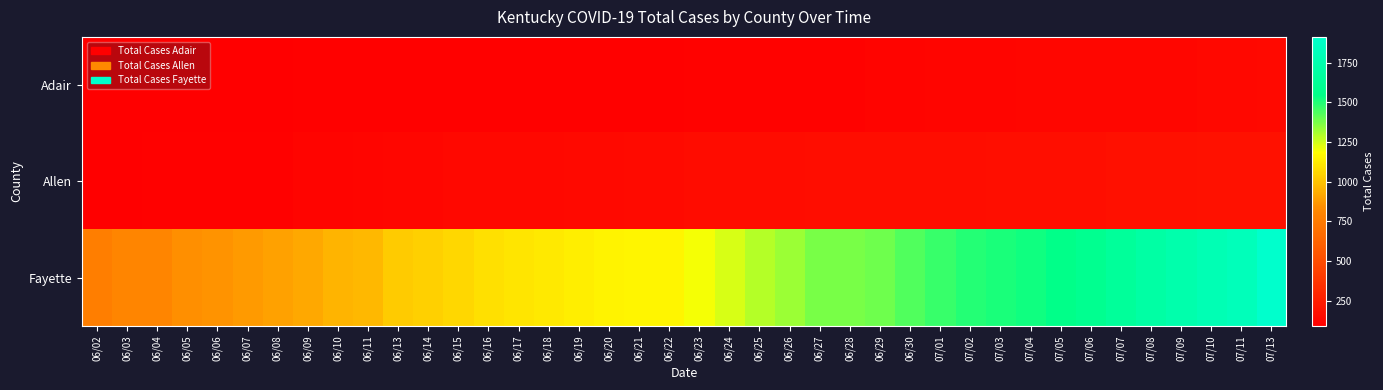

Reading right to left, what are all the values shown in this chart?

Adair: 07/13=142	07/11=141	07/10=136	07/09=131	07/08=131	07/07=130	07/06=129	07/05=130	07/04=129	07/03=126	07/02=123	07/01=121	06/30=117	06/29=115	06/28=111	06/27=111	06/26=111	06/25=110	06/24=108	06/23=108	06/22=105	06/21=105	06/20=105	06/19=104	06/18=103	06/17=102	06/16=101	06/15=101	06/14=101	06/13=101	06/11=101	06/10=101	06/09=100	06/08=98	06/07=99	06/06=99	06/05=98	06/04=97	06/03=97	06/02=97
Allen: 07/13=191	07/11=190	07/10=185	07/09=183	07/08=181	07/07=180	07/06=176	07/05=175	07/04=175	07/03=171	07/02=170	07/01=168	06/30=166	06/29=165	06/28=165	06/27=165	06/26=163	06/25=159	06/24=157	06/23=156	06/22=152	06/21=152	06/20=145	06/19=145	06/18=136	06/17=137	06/16=137	06/15=135	06/14=132	06/13=132	06/11=123	06/10=120	06/09=116	06/08=105	06/07=102	06/06=102	06/05=102	06/04=100	06/03=96	06/02=92
Fayette: 07/13=1912	07/11=1814	07/10=1778	07/09=1736	07/08=1696	07/07=1647	07/06=1588	07/05=1556	07/04=1527	07/03=1510	07/02=1495	07/01=1467	06/30=1432	06/29=1387	06/28=1378	06/27=1372	06/26=1326	06/25=1293	06/24=1240	06/23=1200	06/22=1153	06/21=1153	06/20=1147	06/19=1135	06/18=1120	06/17=1106	06/16=1088	06/15=1065	06/14=1039	06/13=1026	06/11=970	06/10=956	06/09=920	06/08=902	06/07=877	06/06=854	06/05=840	06/04=808	06/03=803	06/02=770